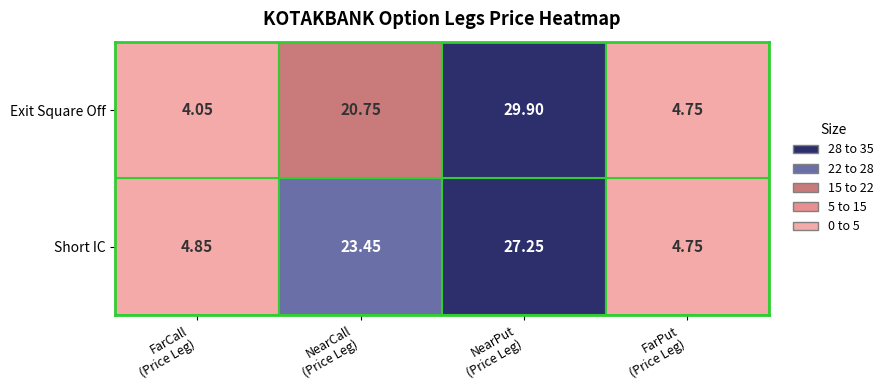

What is the difference between the highest and lowest values at Short IC?

22.5